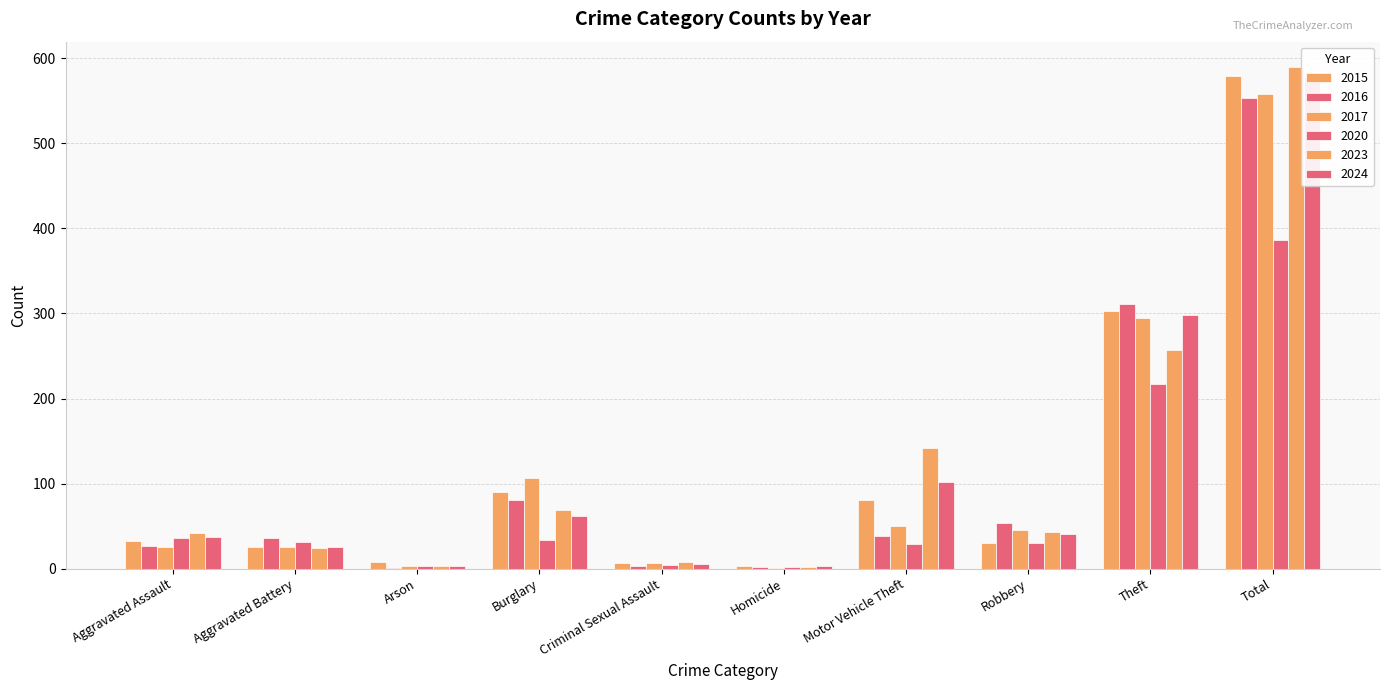

What is the greatest value displayed?

590